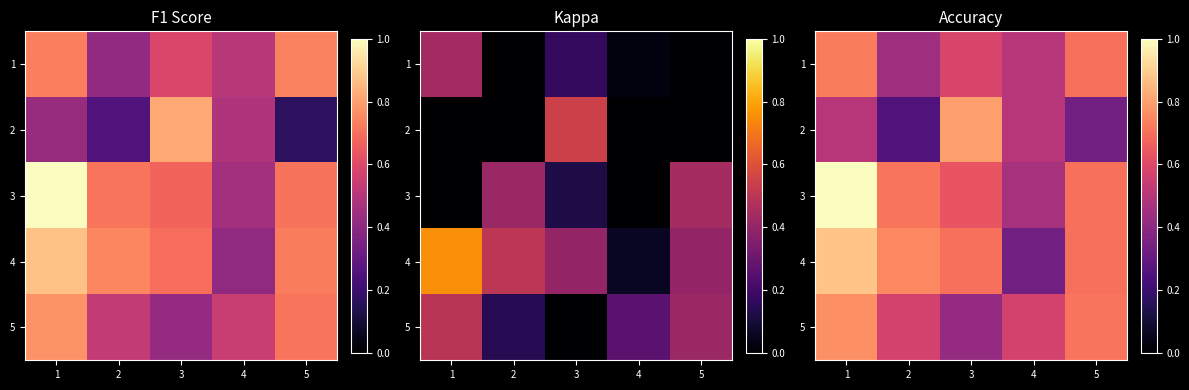

The 4 series shows 1.2 at 5. True or false?

False